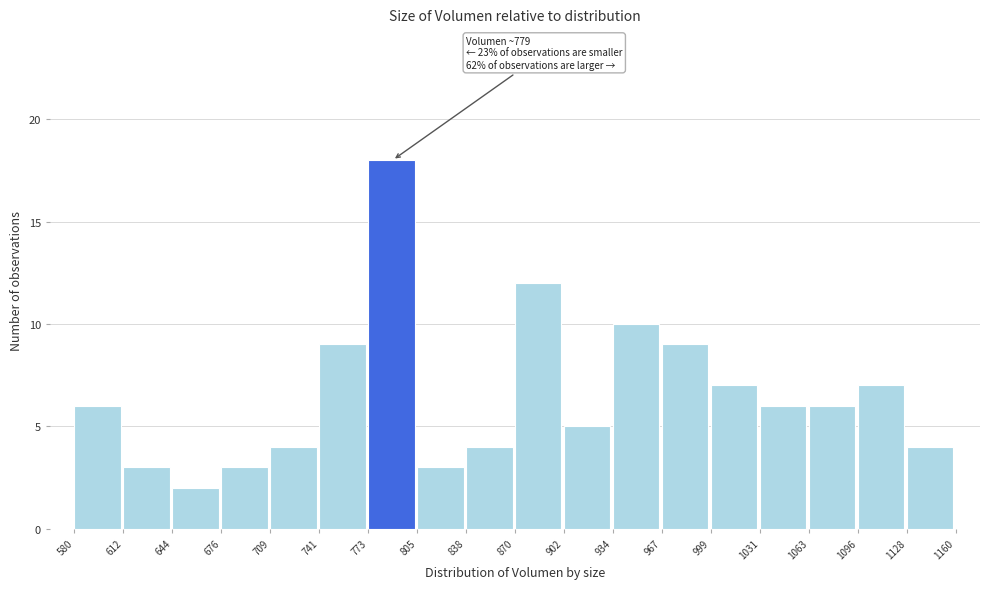

Over which range of the x-axis is the bar tallest?

773 to 805